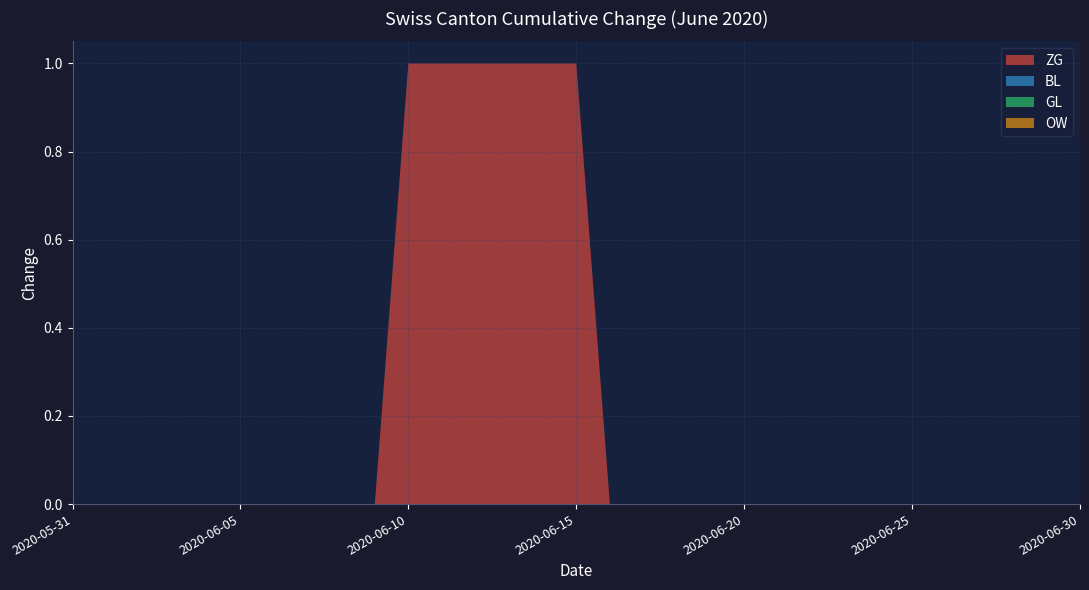

Reading left to right, list all the values displayed in this chart.

ZG: 0	0	0	0	0	0	0	0	0	0	1	1	1	1	1	1	0	0	0	0	0	0	0	0	0	0	0	0	0	0	0
BL: 0	0	0	0	0	0	0	0	0	0	0	0	0	0	0	0	0	0	0	0	0	0	0	0	0	0	0	0	0	0	0
GL: 0	0	0	0	0	0	0	0	0	0	0	0	0	0	0	0	0	0	0	0	0	0	0	0	0	0	0	0	0	0	0
OW: 0	0	0	0	0	0	0	0	0	0	0	0	0	0	0	0	0	0	0	0	0	0	0	0	0	0	0	0	0	0	0